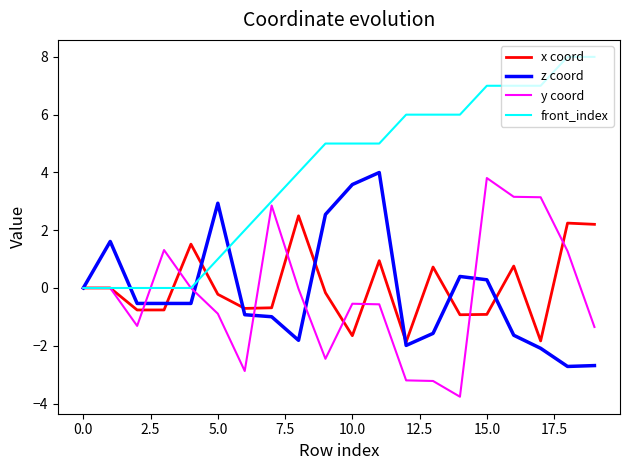

What is the maximum value for x coord?

2.5